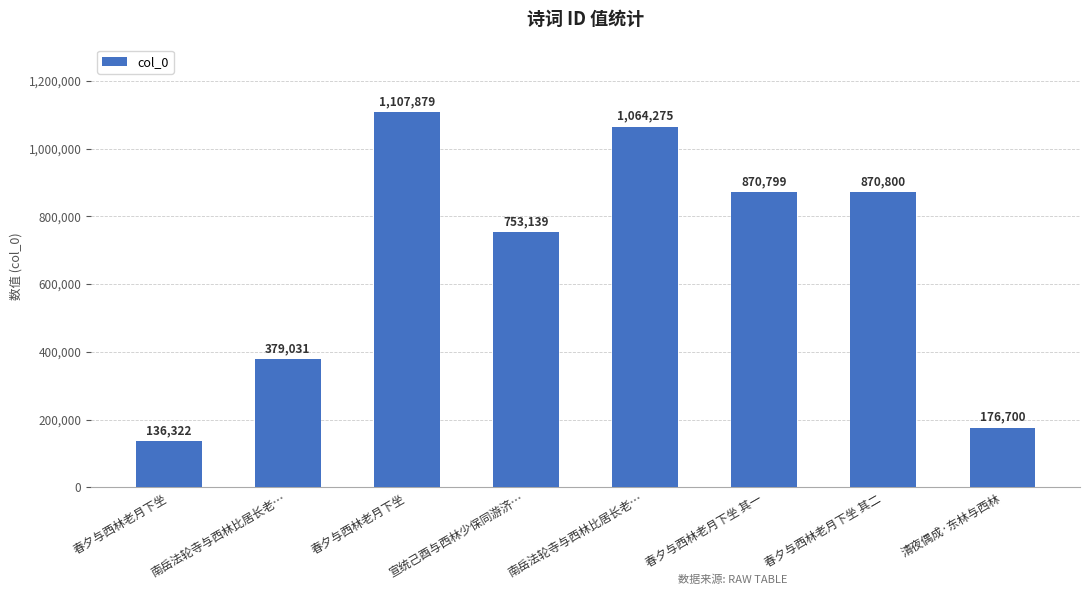

Reading left to right, transcribe all the data shown in this chart.

春夕与西林老月下坐=136322	南岳法轮寺与西林比居长老…=379031	春夕与西林老月下坐=1107879	宣统己酉与西林少保同游济…=753139	南岳法轮寺与西林比居长老…=1064275	春夕与西林老月下坐 其一=870799	春夕与西林老月下坐 其二=870800	清夜偶成·东林与西林=176700